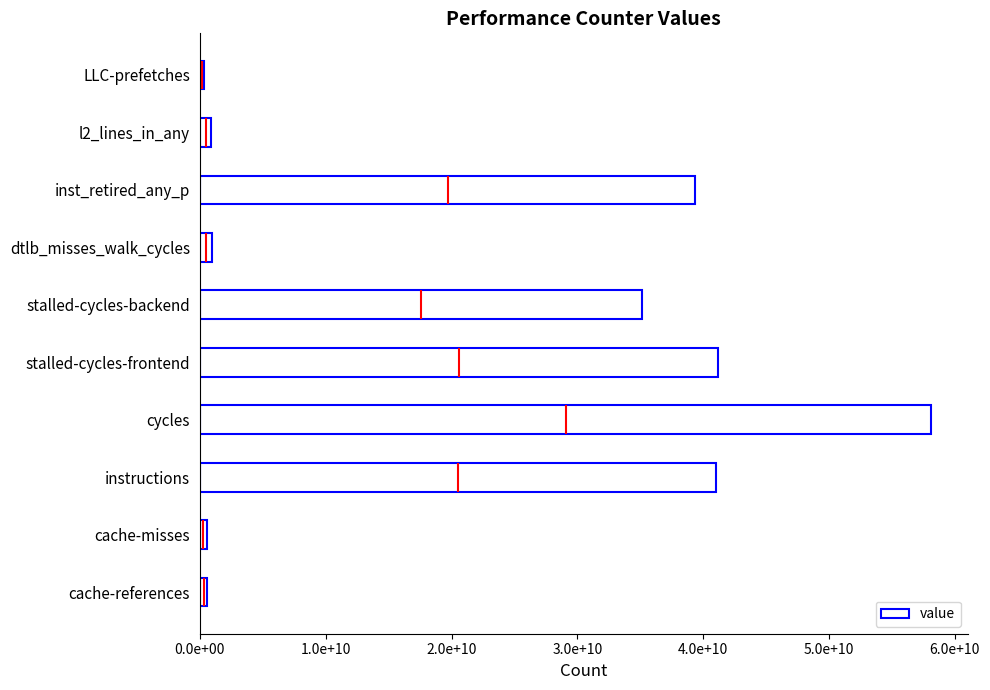

What is the sum of all values?

218164739407